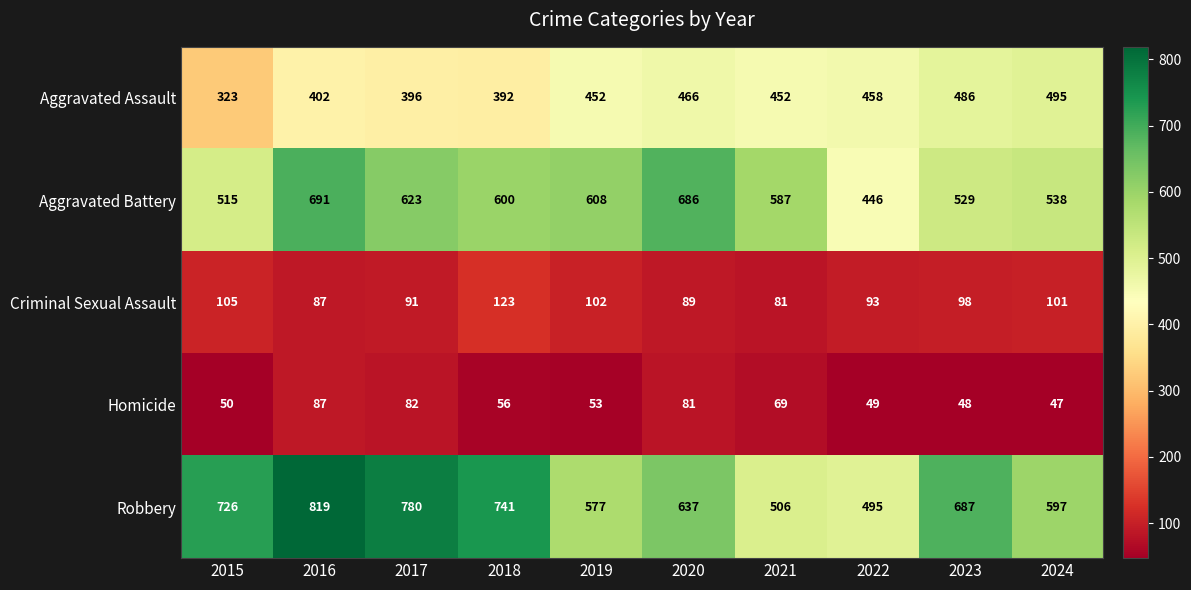

How many distinct data groups are displayed?

5